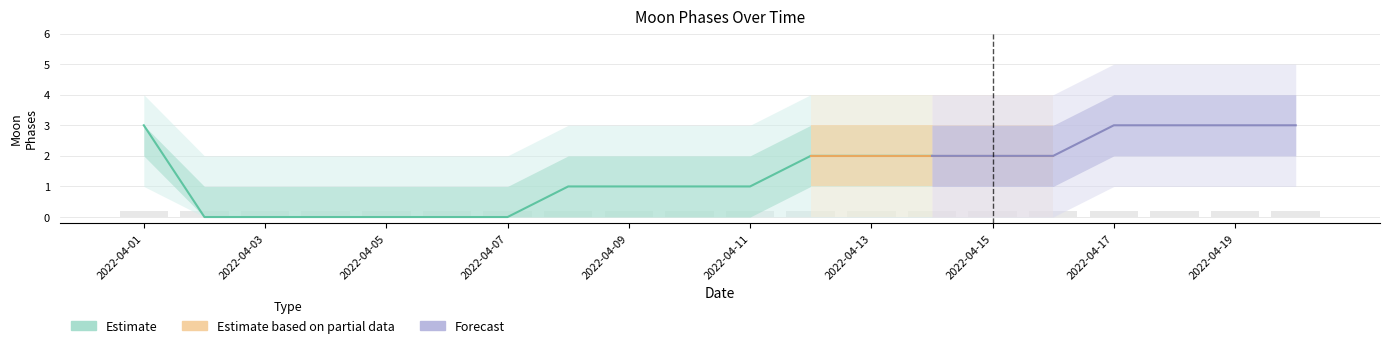

How many data points in Moon Phases are less than 2?

10